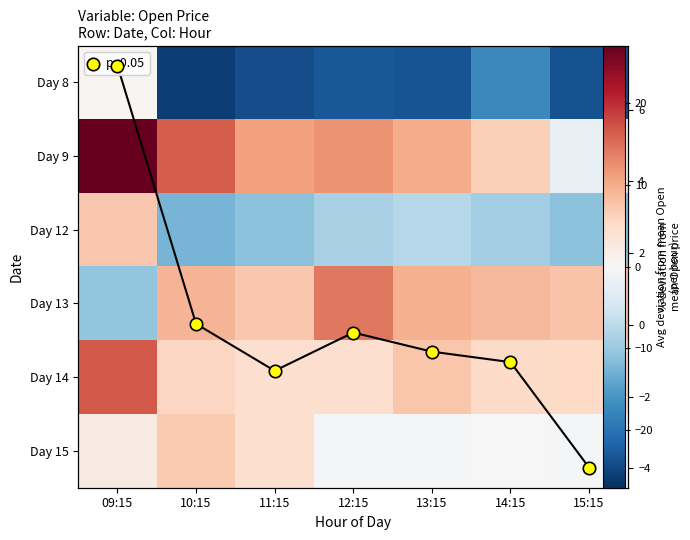

What is the spread (max minus min) of values at 15:15?

31.2